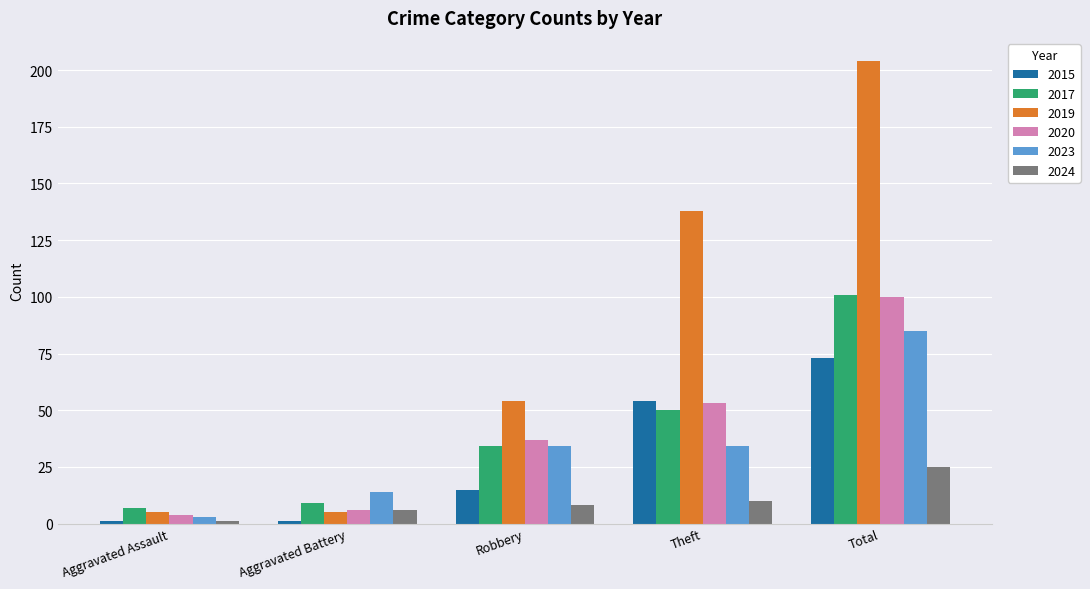

What is the lowest value of the 2019 series?

5